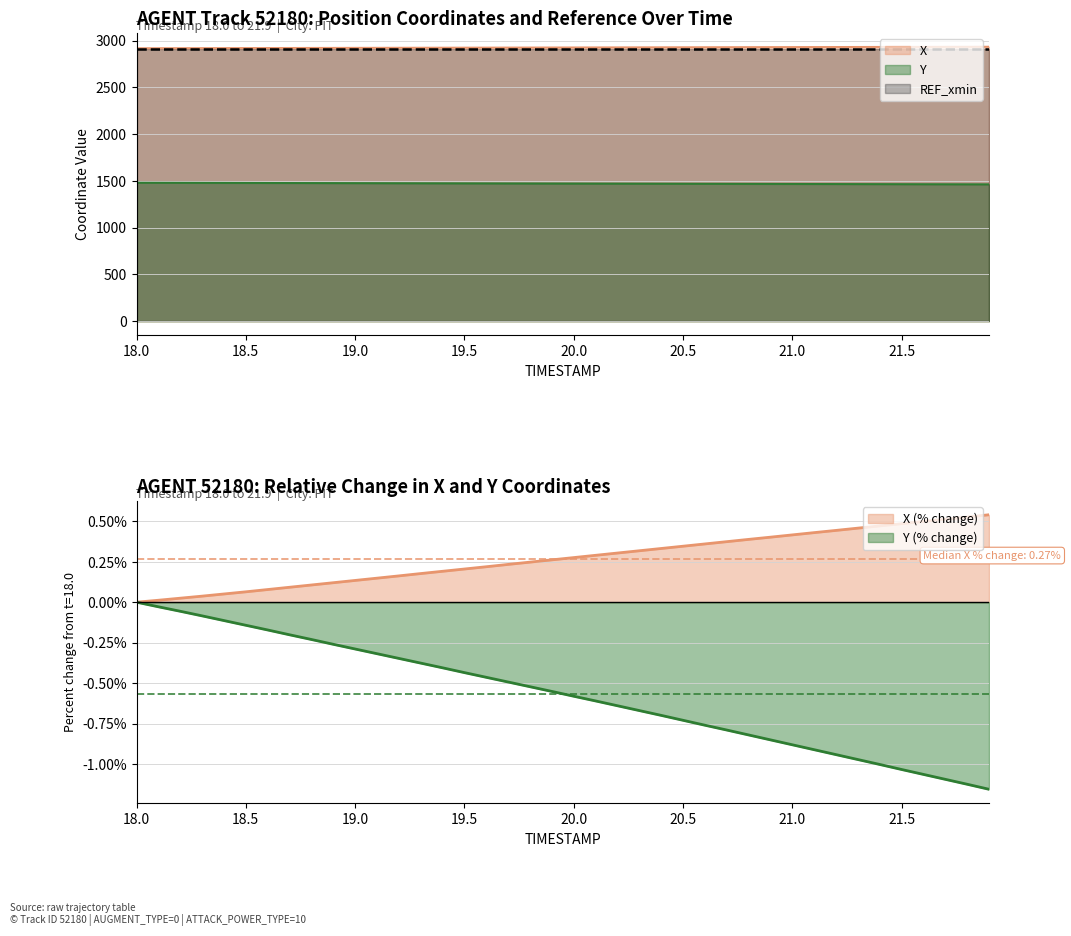

Is the value of X at 19.0 greater than the value of Y at 18.5?

Yes